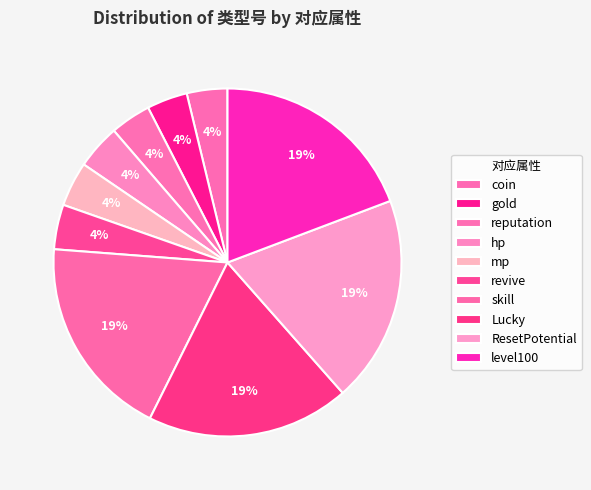

Does any single category account for the majority?

No